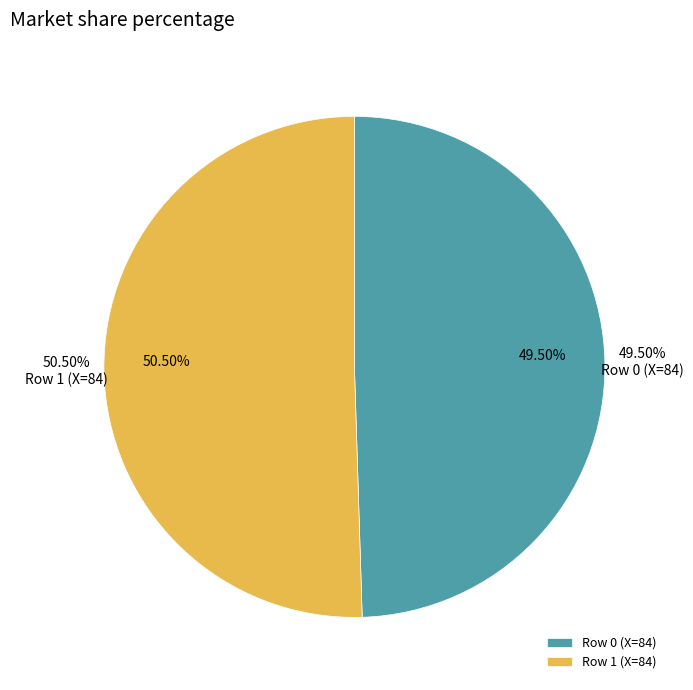

Count the number of slices in the pie.

2